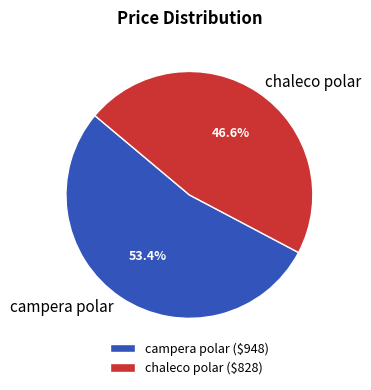

Which slice is the smallest?

chaleco polar